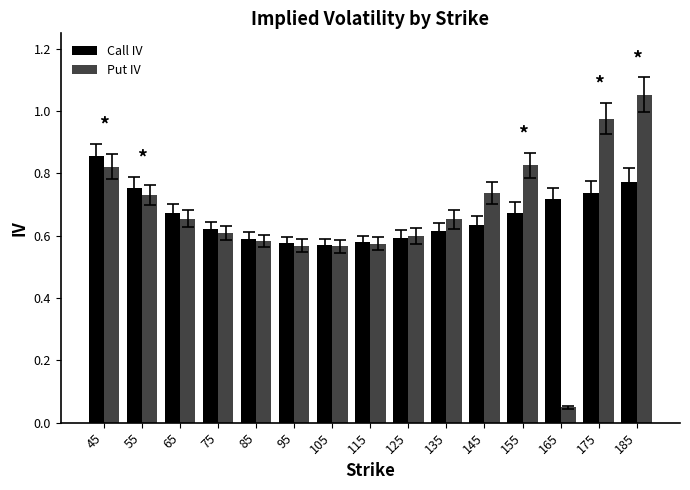

What is the total value across all series at 45?

1.7